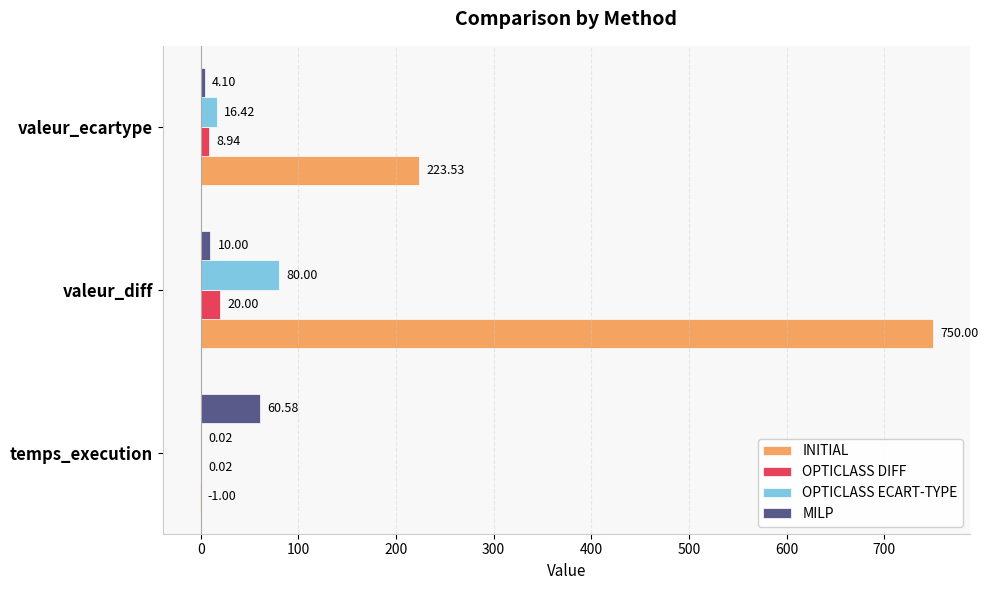

How many data points in OPTICLASS ECART-TYPE are above 16?

2